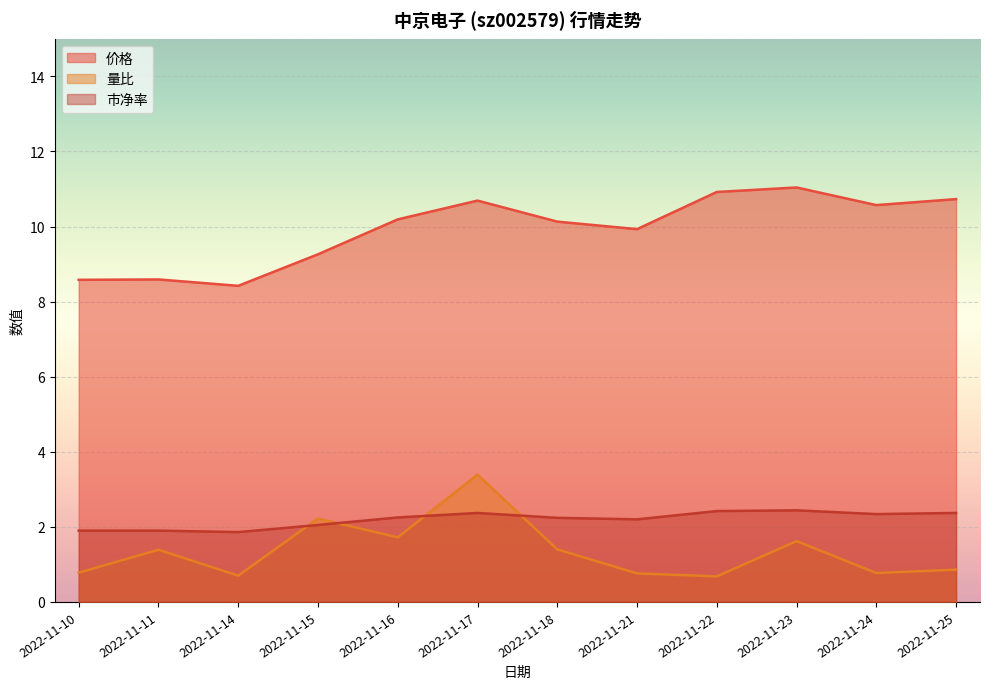

What is the sum of all 价格 values?

119.0